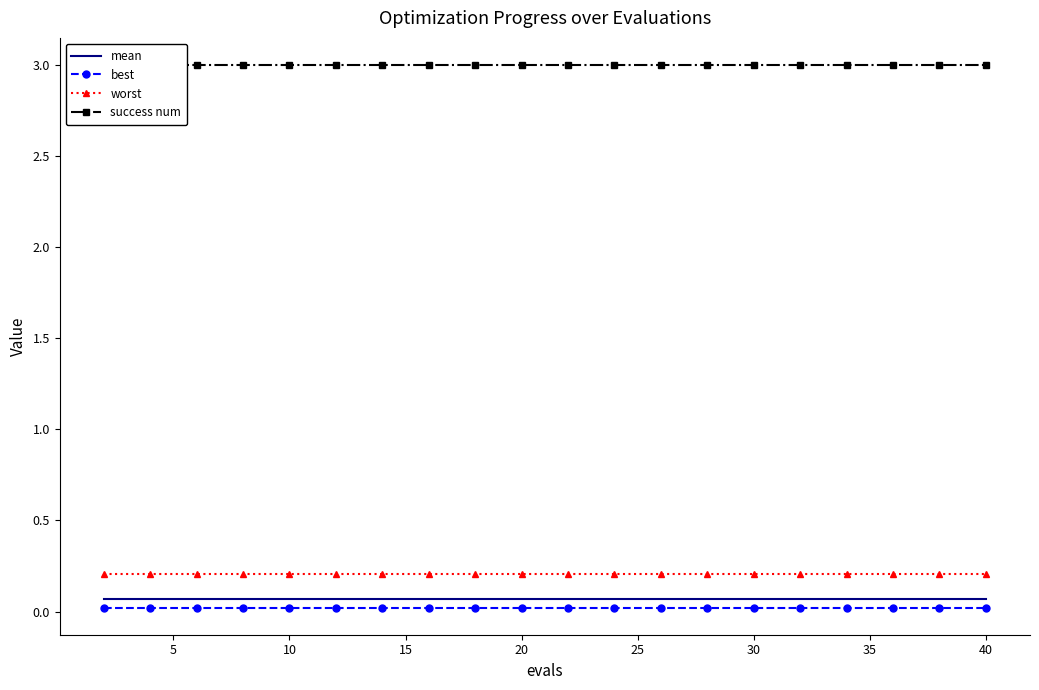

True or false: mean and success num intersect in this chart.

False